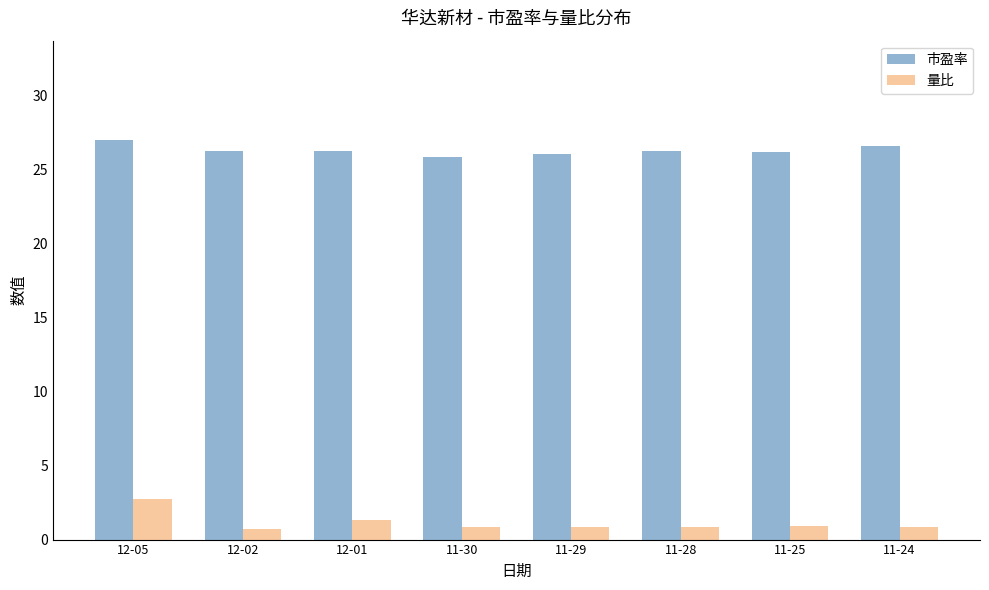

What is the smallest value displayed?

0.7